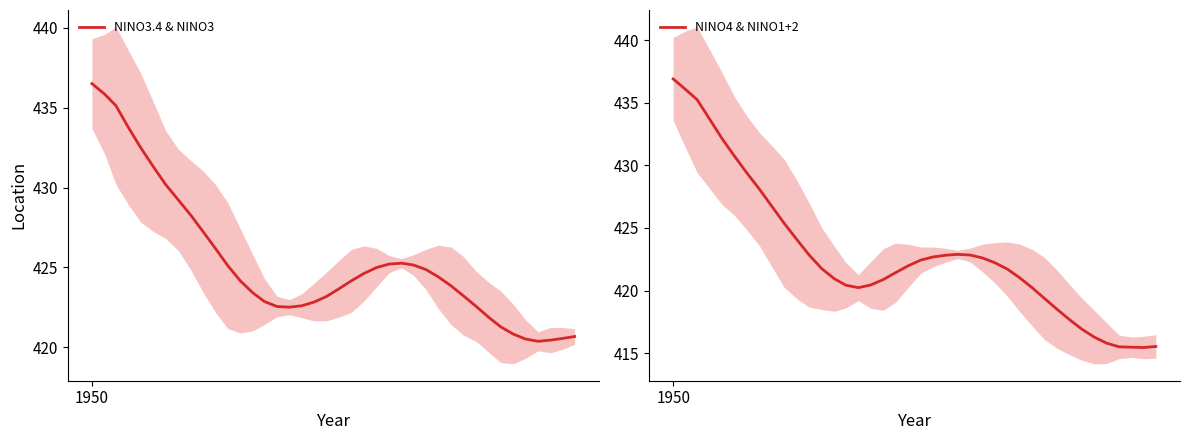

What is the sum of all NINO4 & NINO1+2 values?

16917.2